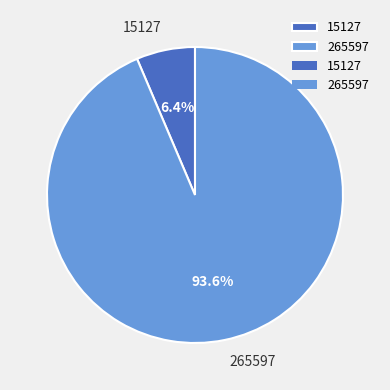

To the nearest percent, what portion does 15127 represent?

6%